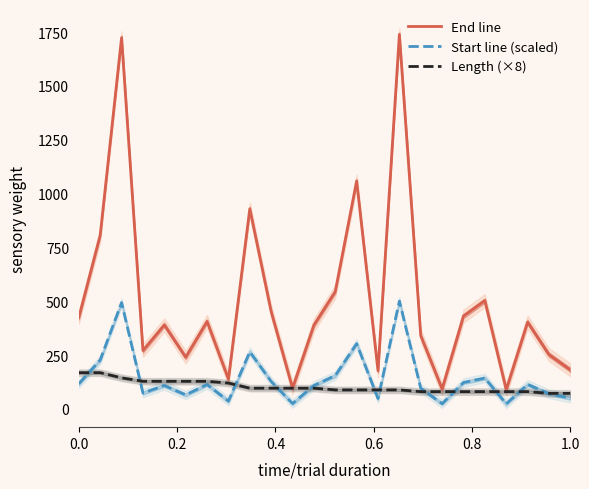

How many values in the Start line (scaled) series exceed 113?

12